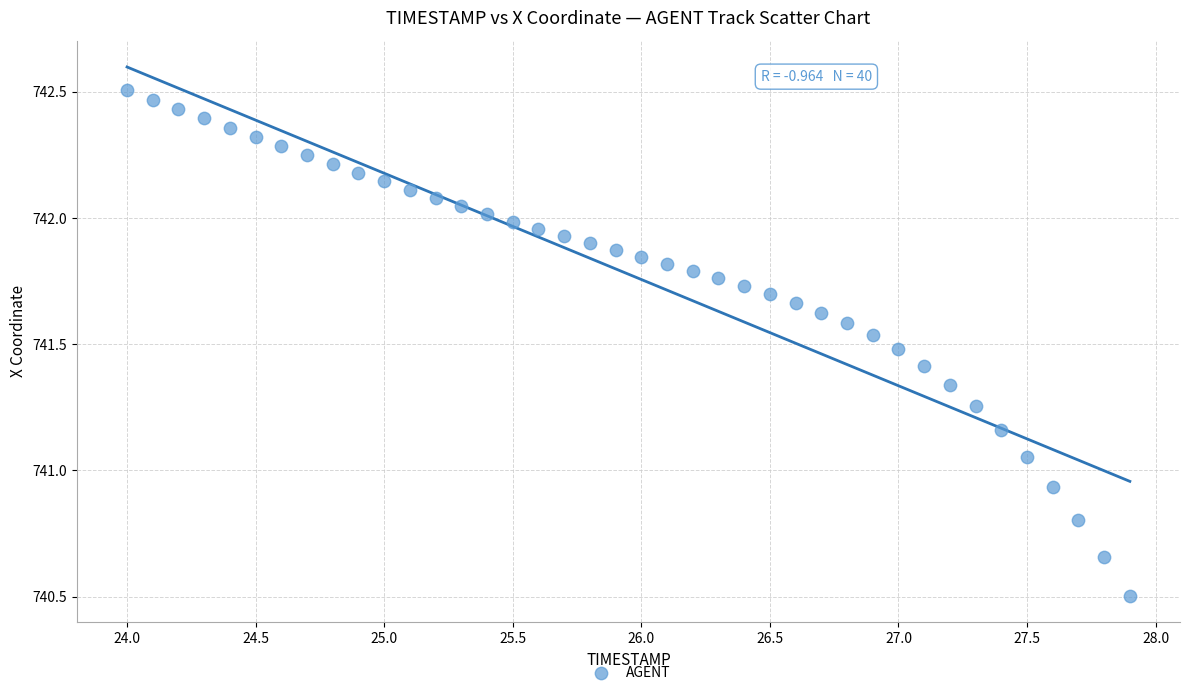

What is the range of X values (max minus min)?

3.9